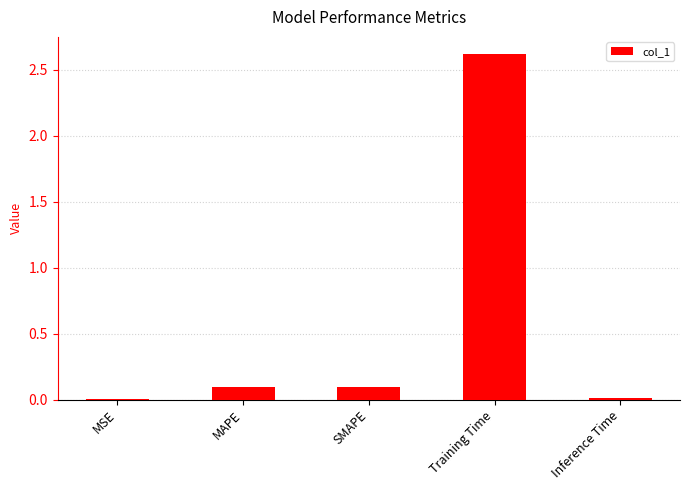

What is the maximum value shown in the chart?

2.6